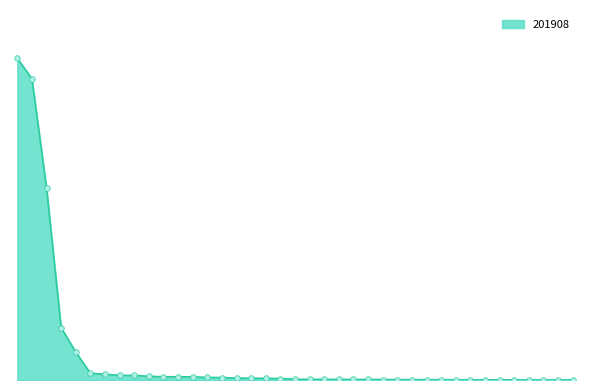

At which category does the chart reach its peak across all series?

ITALY